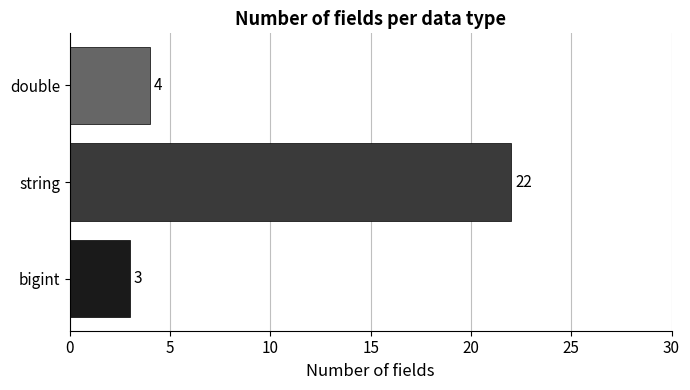

What value does the data have at double, to the nearest 5?

5